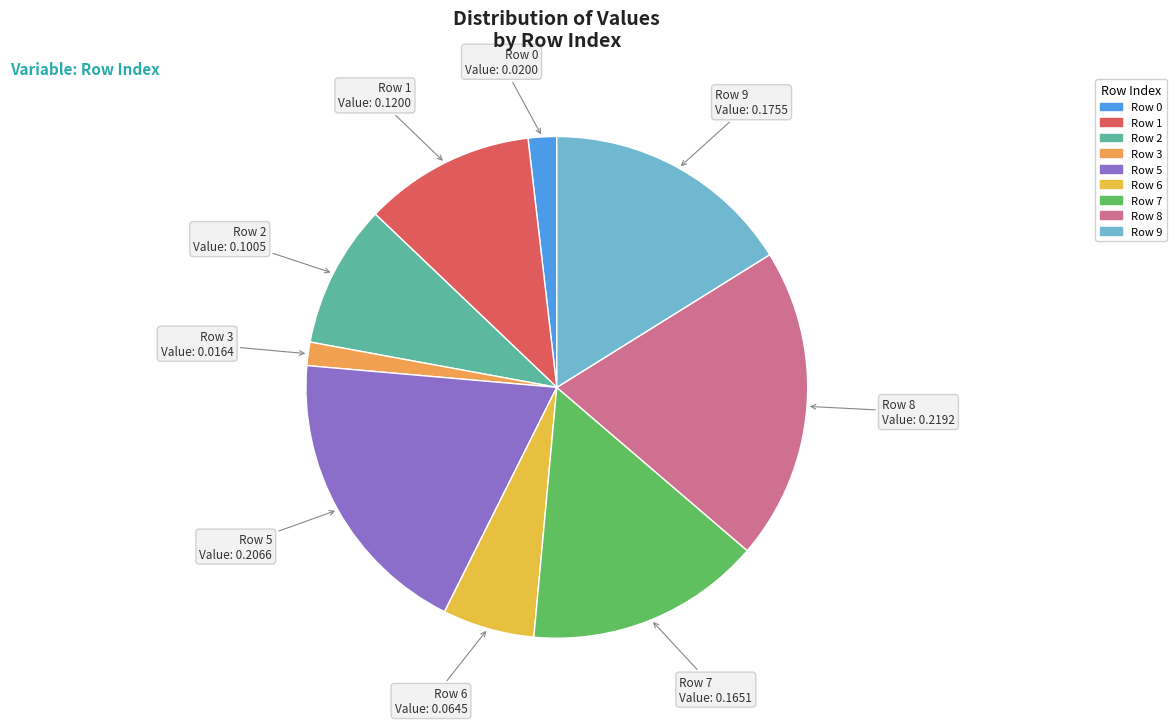

Between Row 2 and Row 6, which is larger?

Row 2